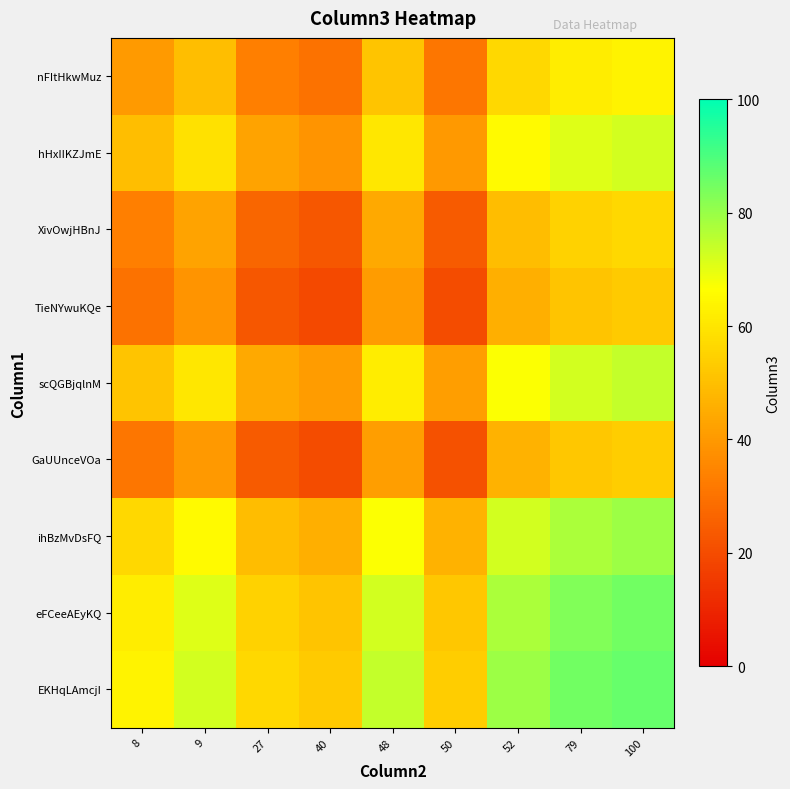

List the series in order of their peak value, lowest first.

TieNYwuKQe, GaUUnceVOa, XivOwjHBnJ, nFItHkwMuz, hHxIIKZJmE, scQGBjqlnM, ihBzMvDsFQ, eFCeeAEyKQ, EKHqLAmcjI